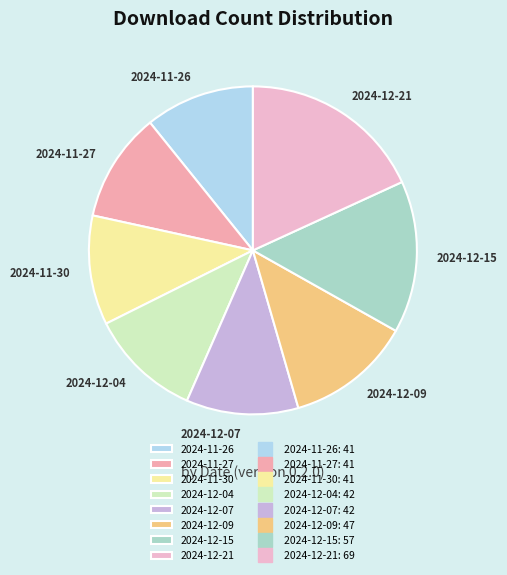

The 2024-12-21 slice represents 18% of the pie. True or false?

True